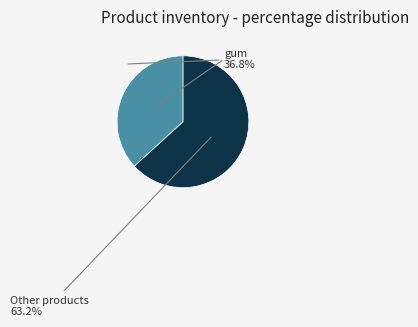

Is there any slice that represents more than half of the pie?

Yes